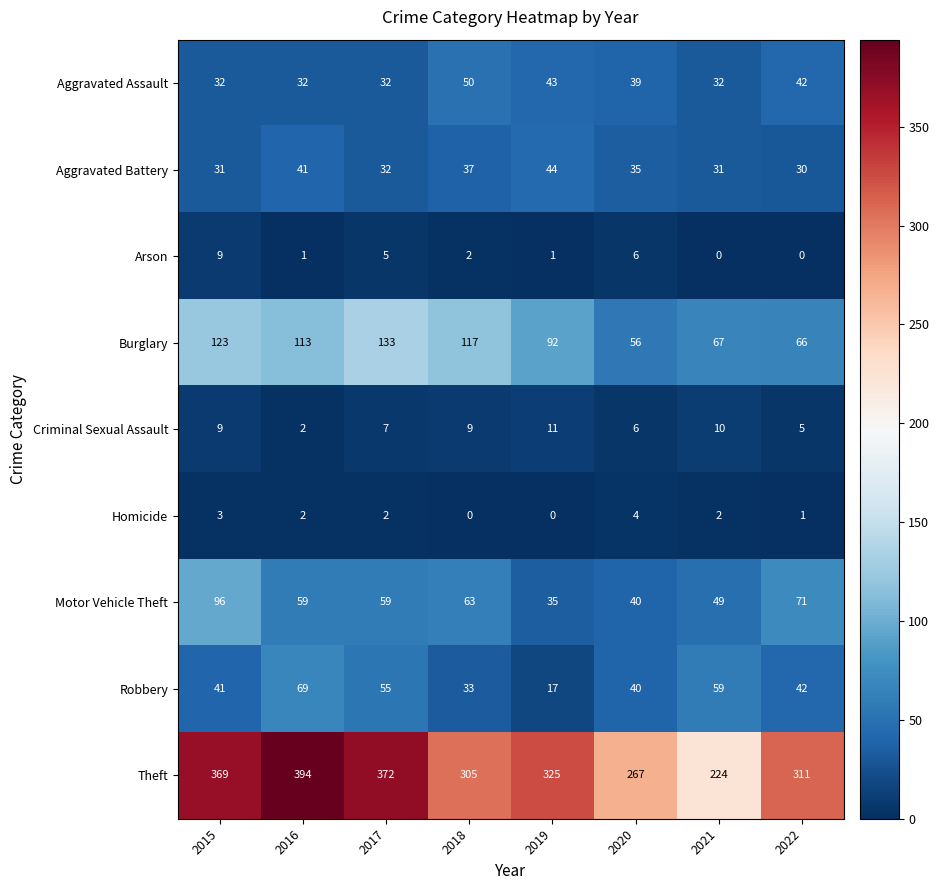

Which category has the highest value in the Burglary series?

2017